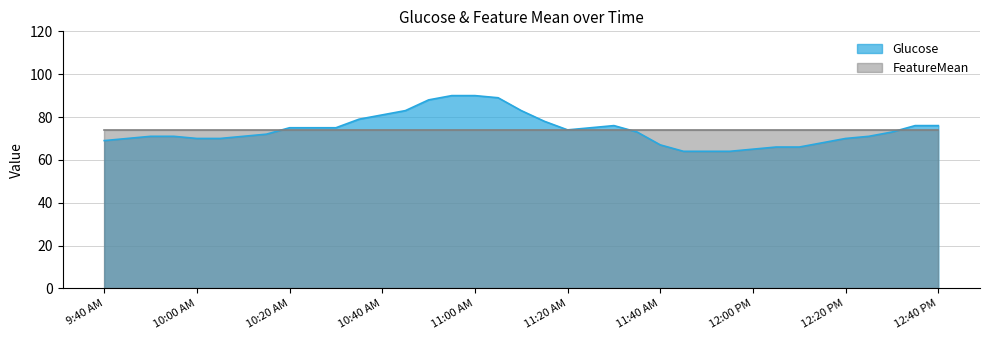

The value at 10:45 AM is 140. True or false?

False